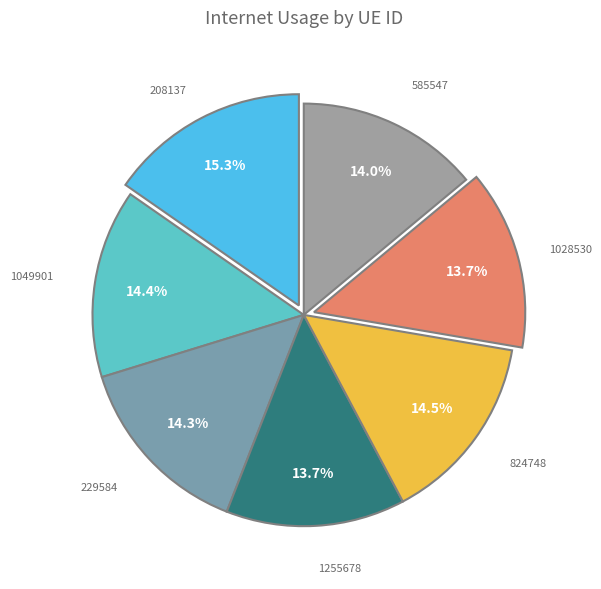

Is there any slice that represents more than half of the pie?

No